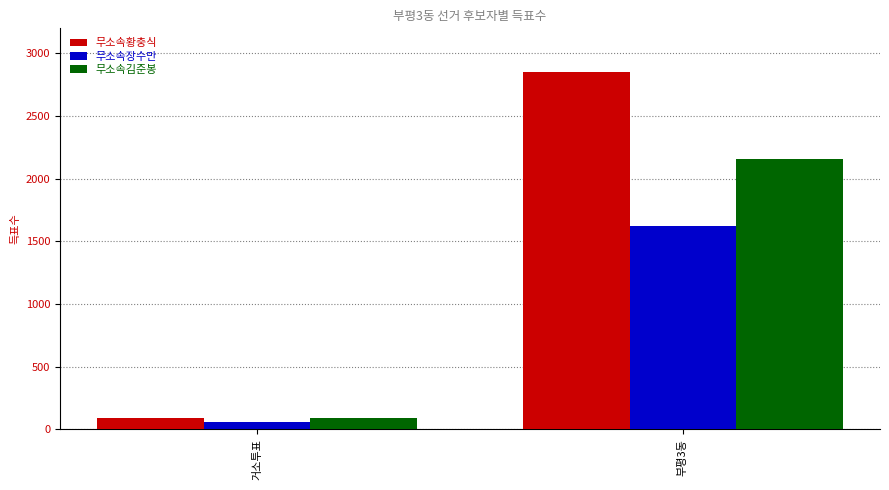

Reading left to right, transcribe all the data shown in this chart.

무소속황충식: 거소투표=89	부평3동=2852
무소속장수만: 거소투표=55	부평3동=1625
무소속김준봉: 거소투표=88	부평3동=2158